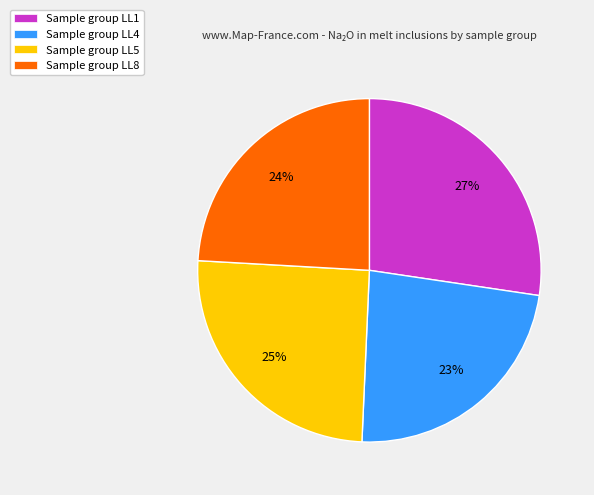

To the nearest percent, what is the combined percentage of Sample group LL1 and Sample group LL5?

53%